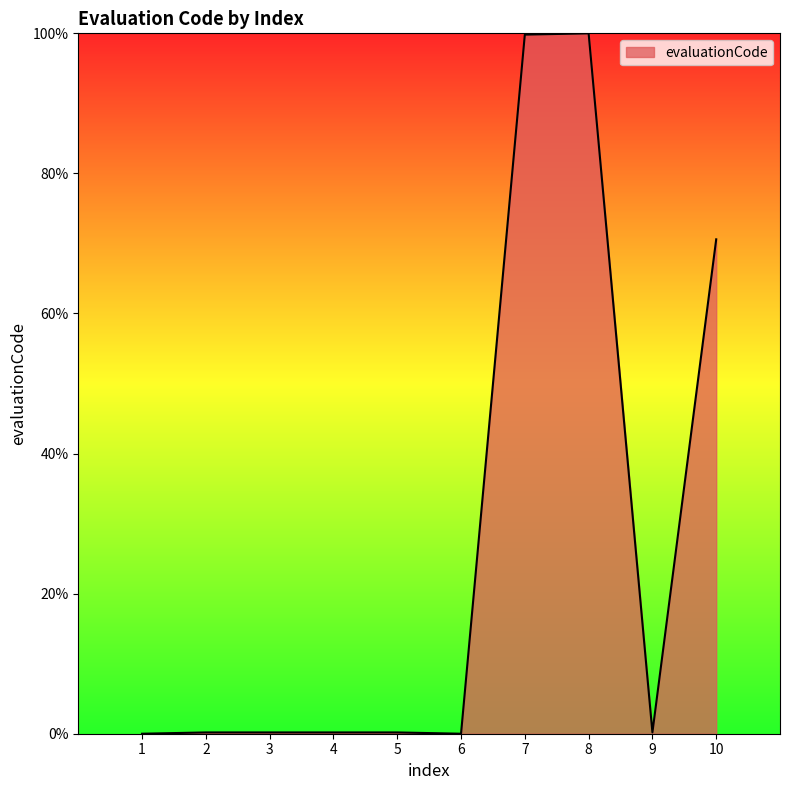

True or false: the data has more than 0 interior local peaks.

True